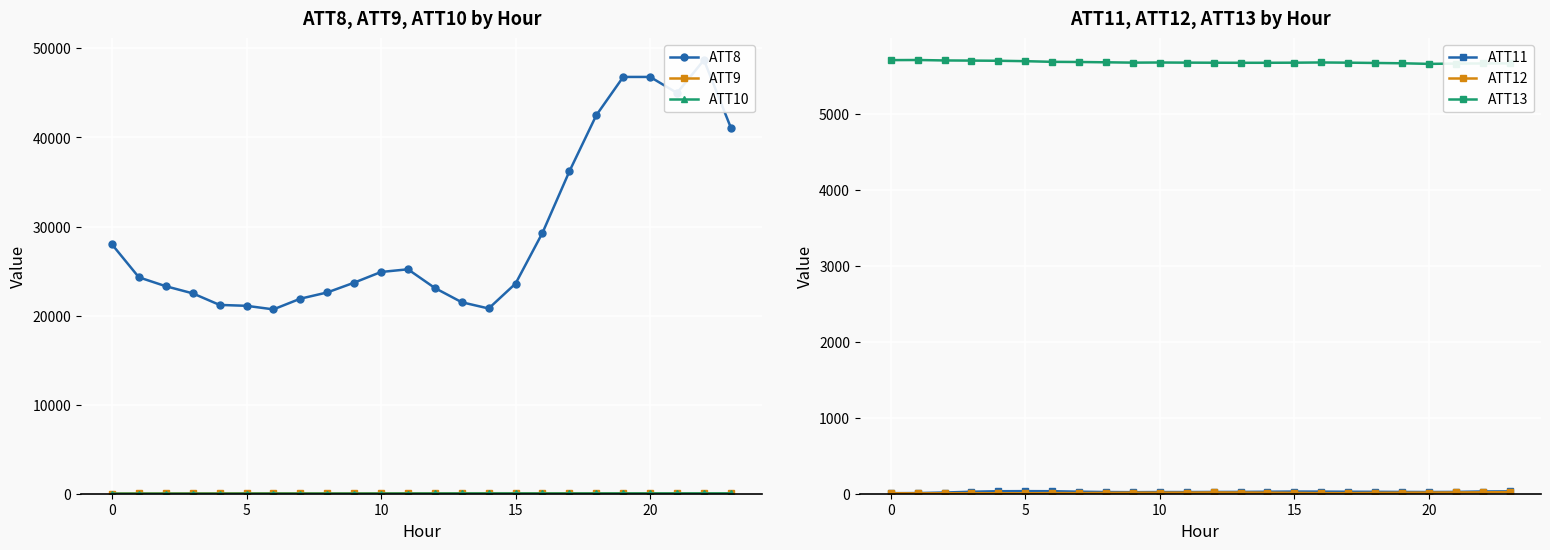

The value of ATT10 at 11 is 31.4. True or false?

False